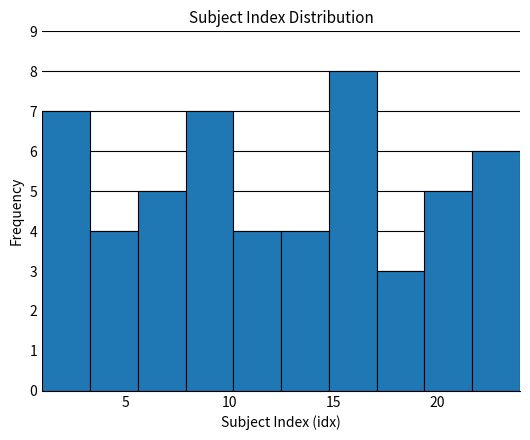

Reading left to right, list every bar in this chart as the range it spans on the x-axis followed by its height. Neither the bar edges nor the heights are printed on the chart, so give them approximately, as read against the axes.

1.0 to 3.3: 7
3.3 to 5.6: 4
5.6 to 7.9: 5
7.9 to 10.2: 7
10.2 to 12.5: 4
12.5 to 14.8: 4
14.8 to 17.1: 8
17.1 to 19.4: 3
19.4 to 21.7: 5
21.7 to 24.0: 6